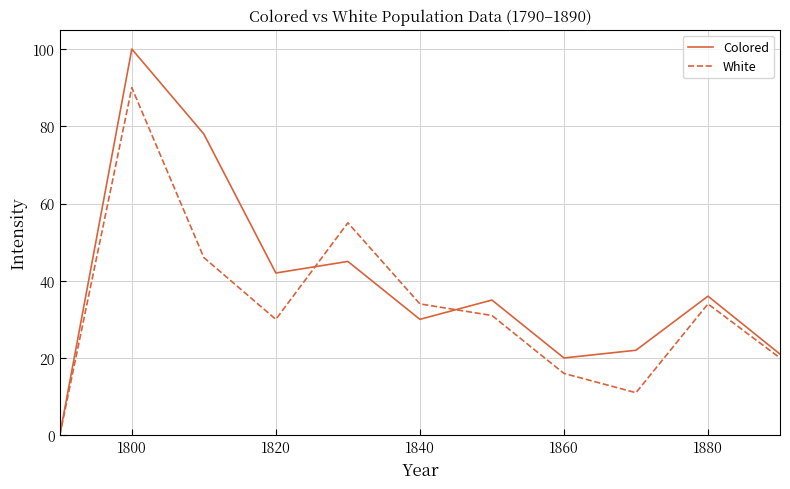

At how many categories does at least one series exceed 49?

3